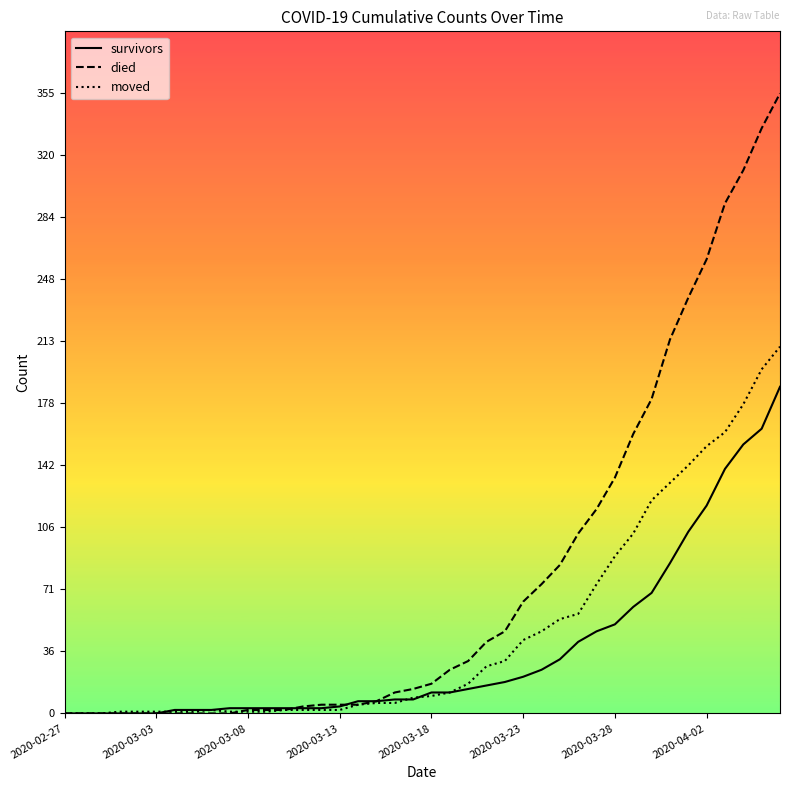

Which series has the largest range (max minus min)?

died